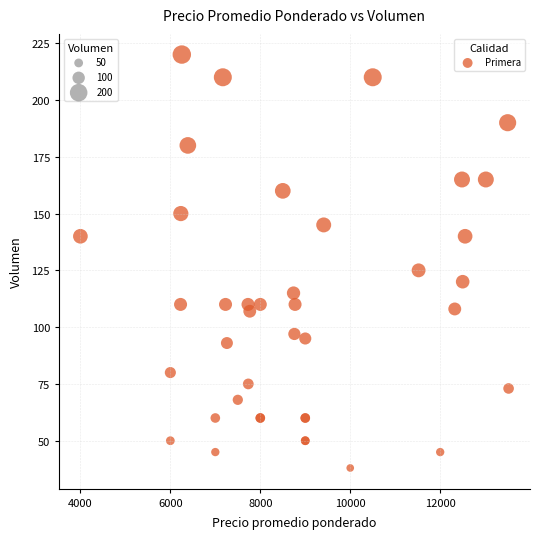

What Y value in the scatter plot is closest to 129?

125